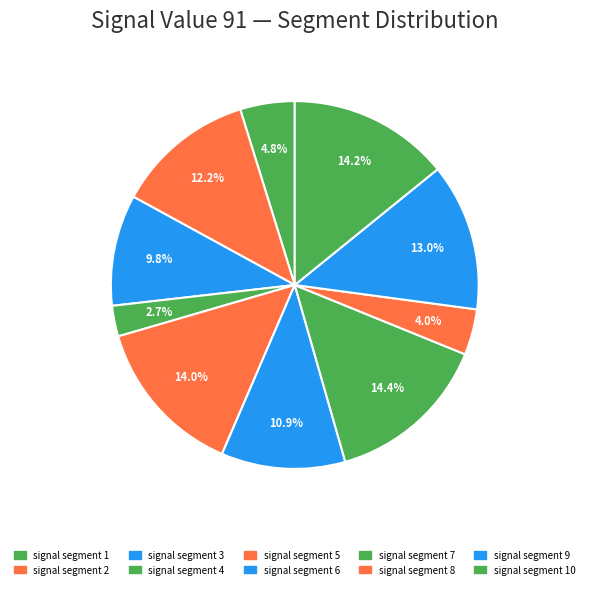

Which slice is the smallest?

signal segment 4